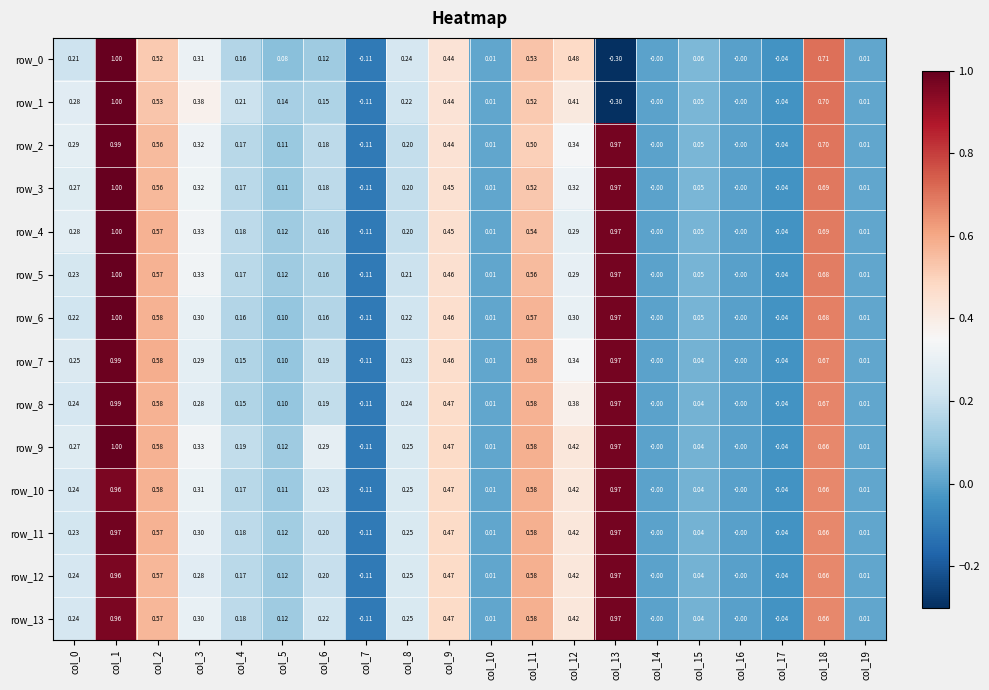

At which label does row_13 reach its peak?

col_13